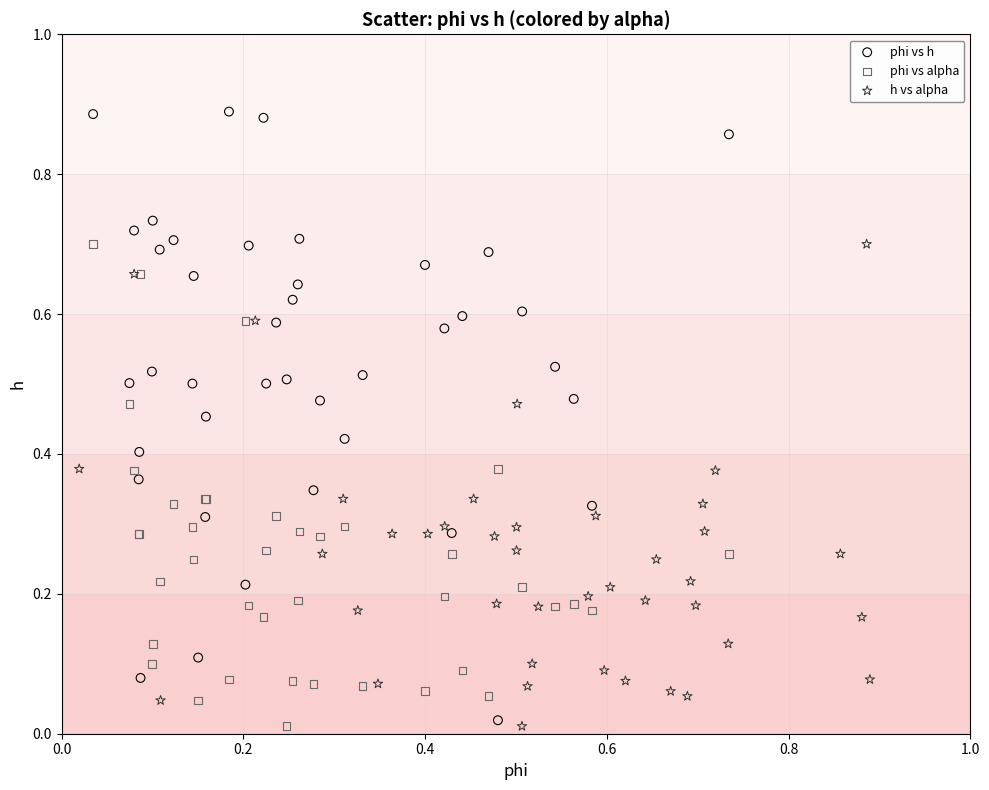

Which series has the largest Y range (max minus min)?

phi vs h